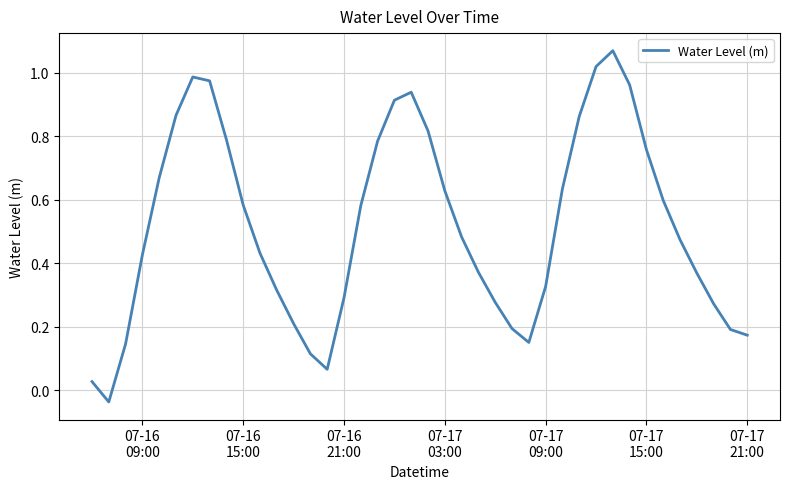

Count the number of values greater than 0.

39